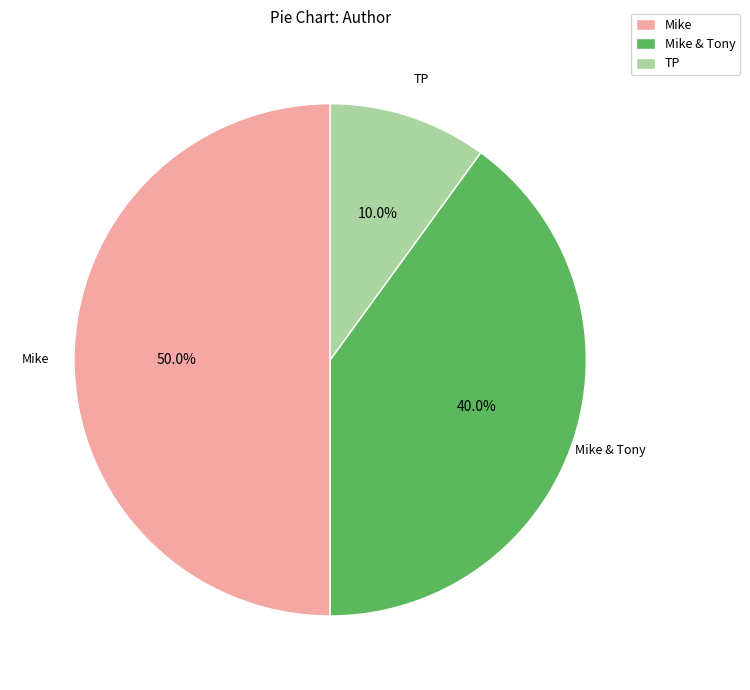

Does TP account for over 50% of the chart?

No